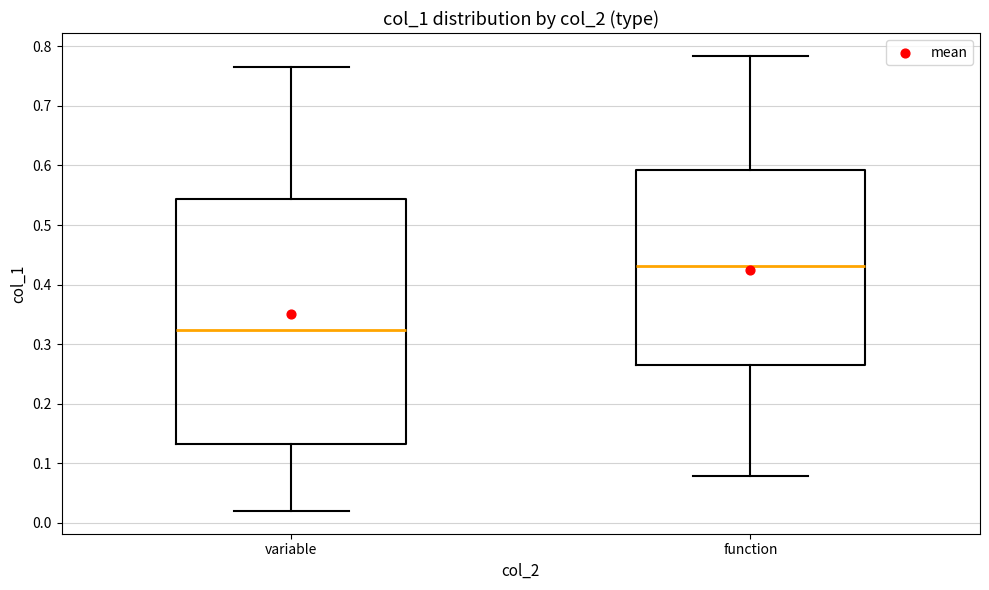

Where does the median line of the box for variable sit on the y-axis? The values are not printed on the chart, so give them approximately, as read against the axis.

0.32